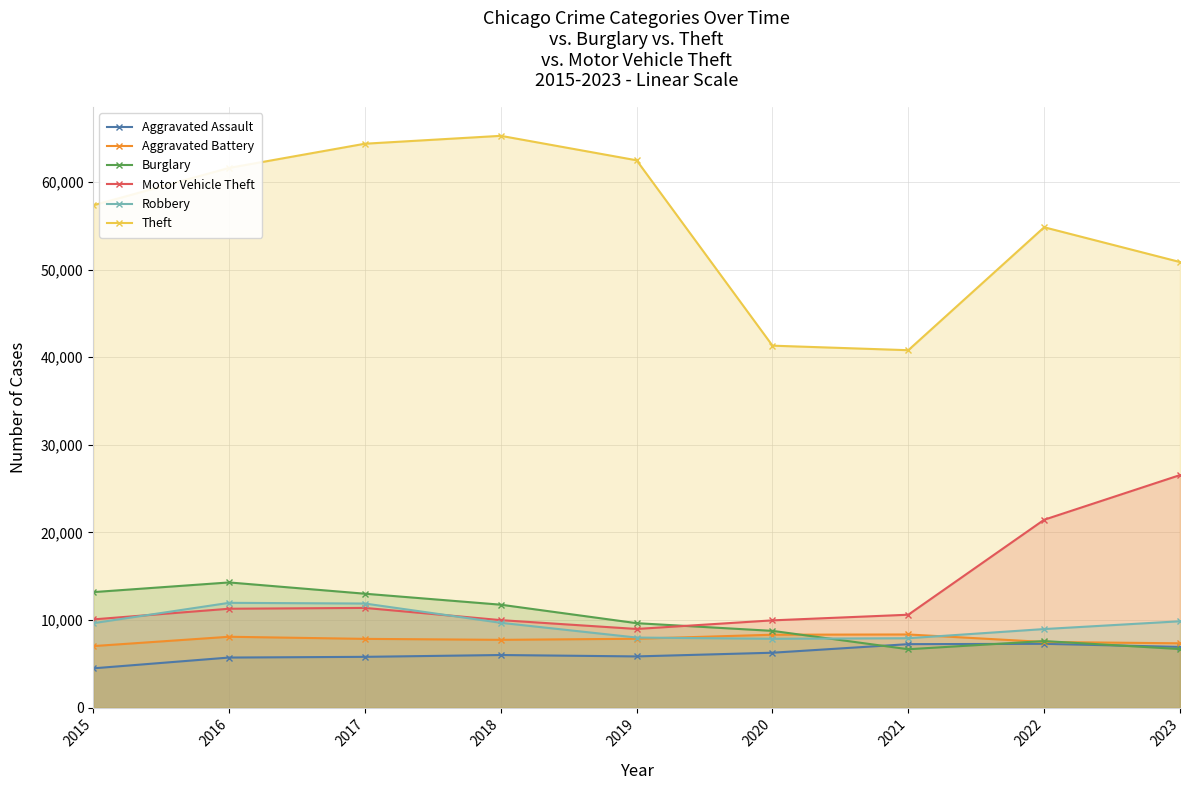

What is the difference between the Burglary values at 2021 and 2015?

6523